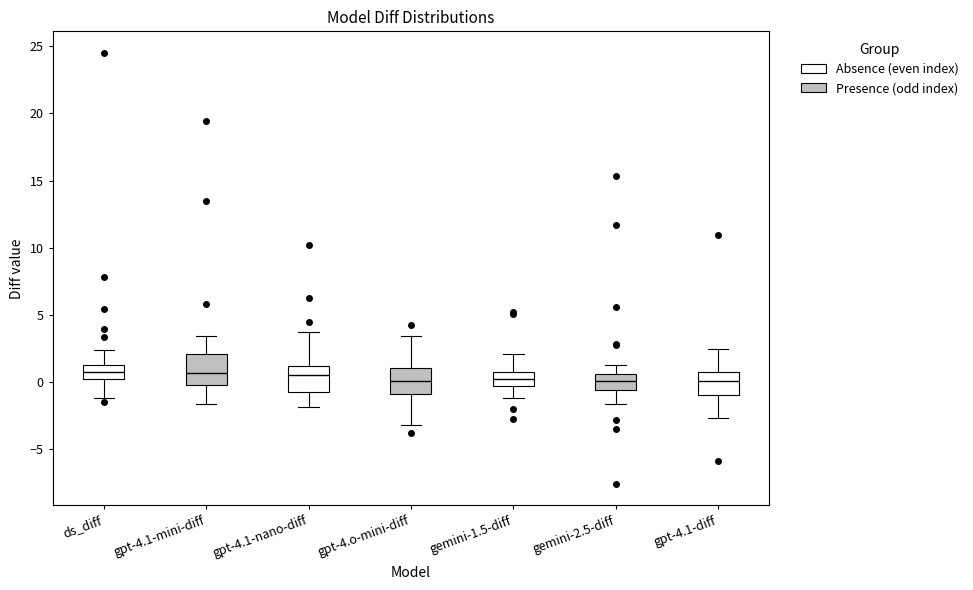

Where is the lower edge of the box for gpt-4.o-mini-diff on the y-axis? The values are not printed on the chart, so give them approximately, as read against the axis.

-1.0